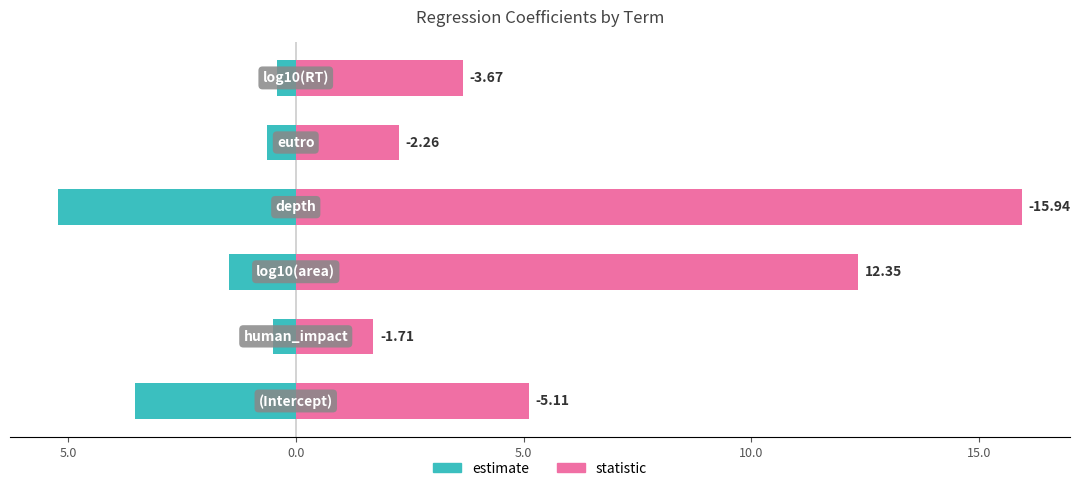

List the series in order of their peak value, highest first.

statistic, estimate